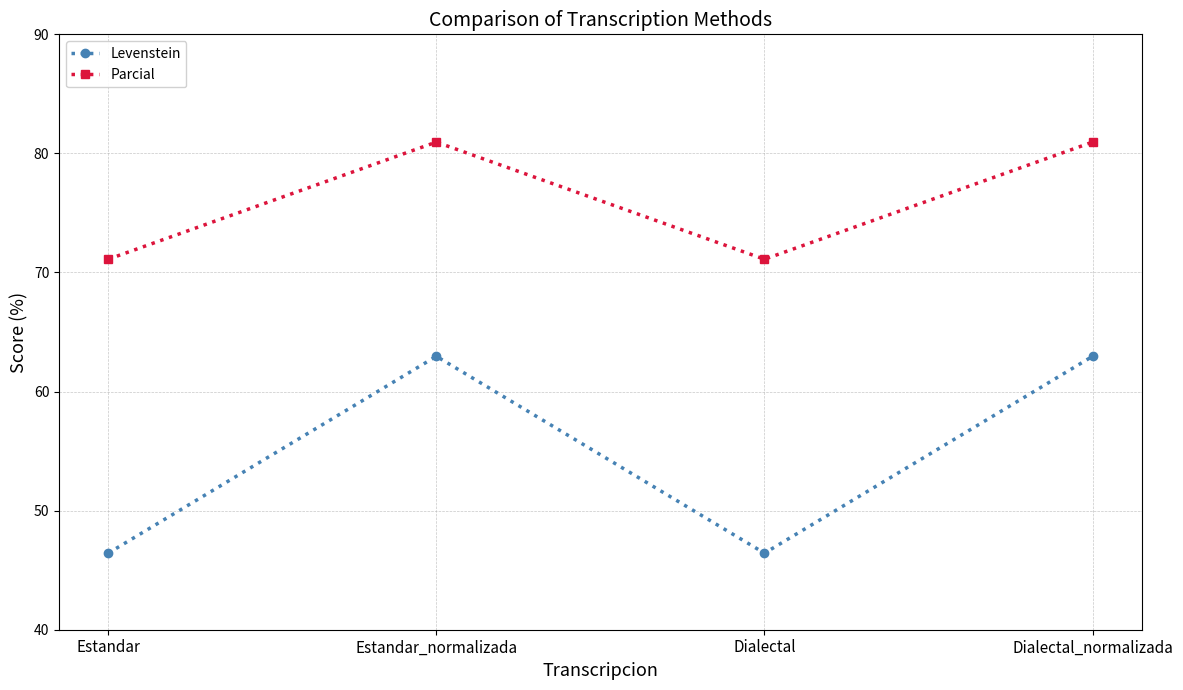

The value of Levenstein at Estandar is 46.4. True or false?

True